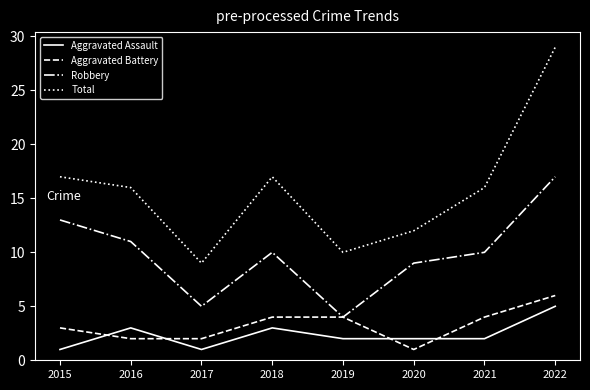

Between which two adjacent categories do Aggravated Assault and Aggravated Battery first intersect?

2015 and 2016